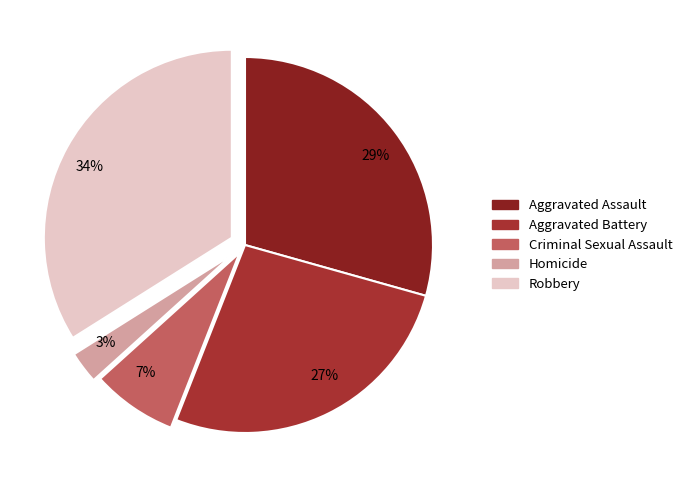

What percentage is the Aggravated Battery slice, to the nearest percent?

27%